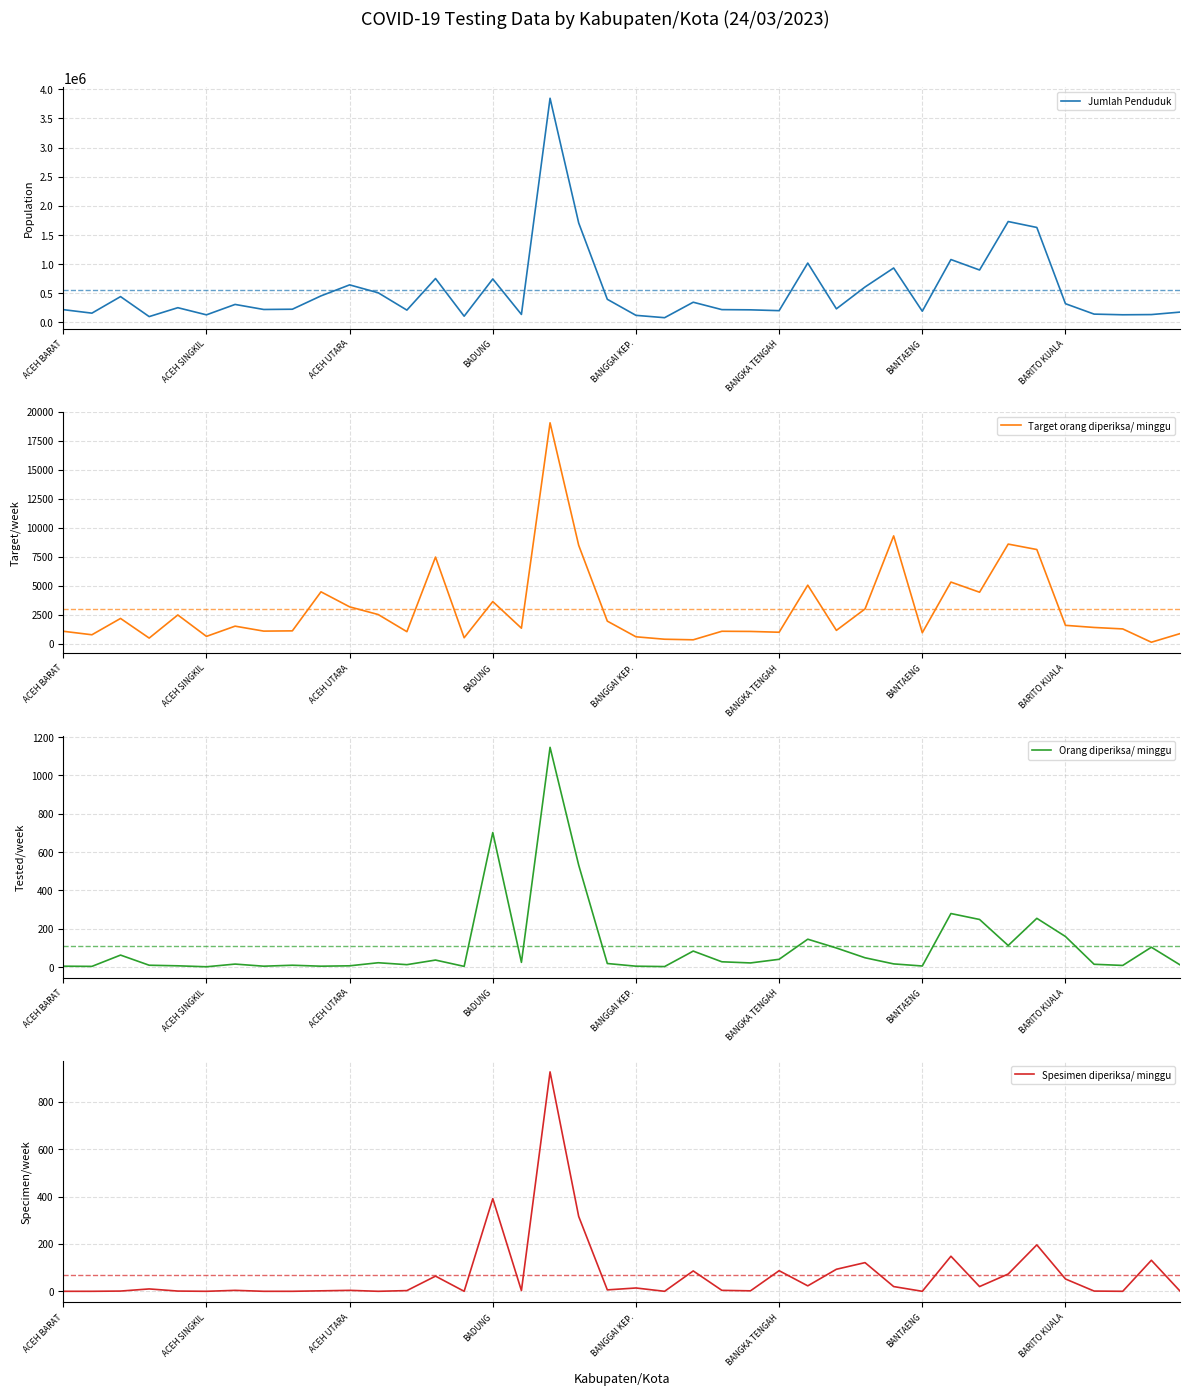

What is the maximum value for Jumlah Penduduk?

3847117